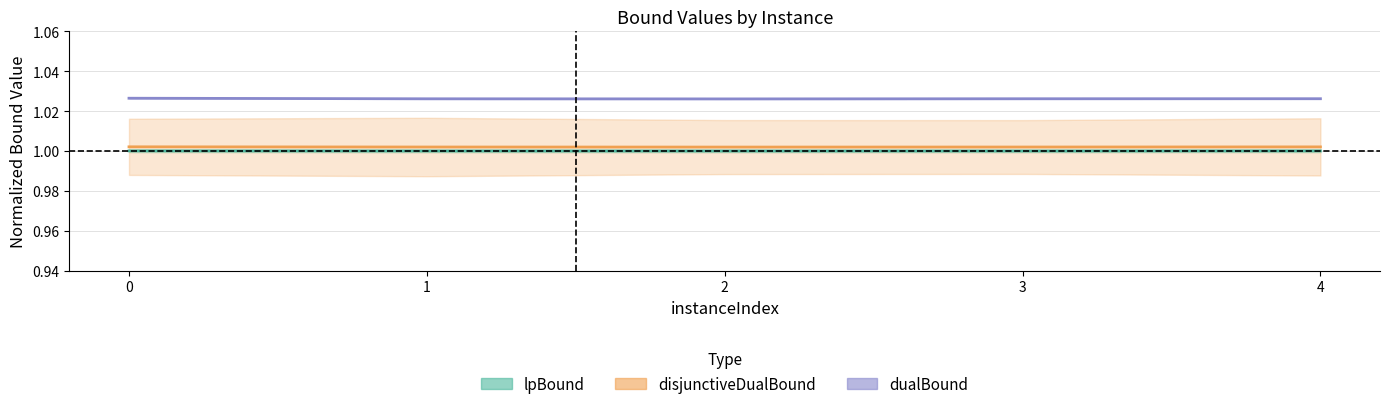

How many dualBound values are between 1 and 2?

5